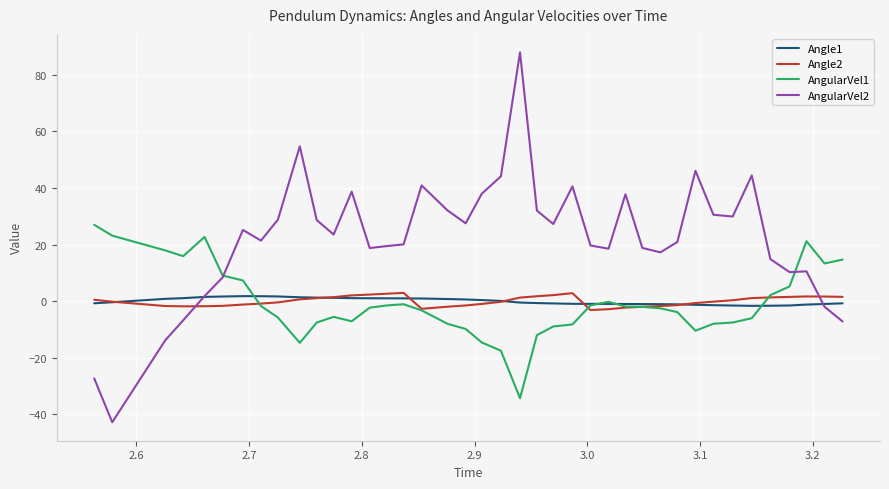

What is the minimum value for AngularVel2?

-42.8